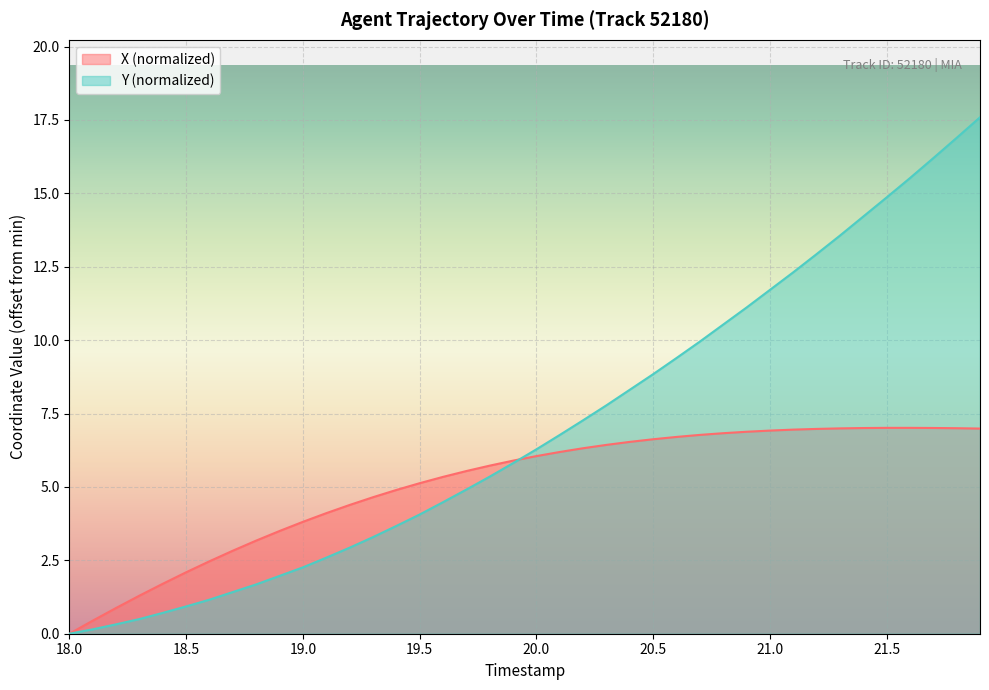

How many values in Y are above zero?

39